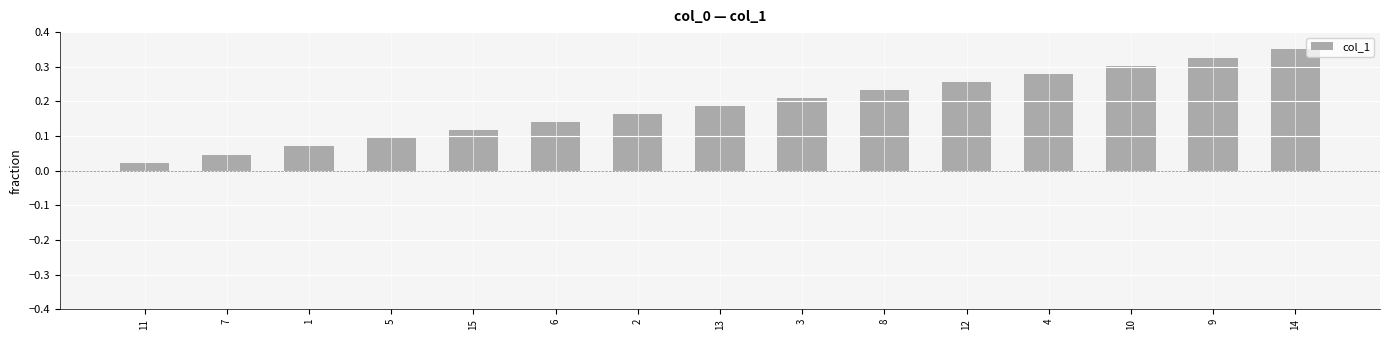

List the labels in order of value, smallest first.

11, 7, 1, 5, 15, 6, 2, 13, 3, 8, 12, 4, 10, 9, 14